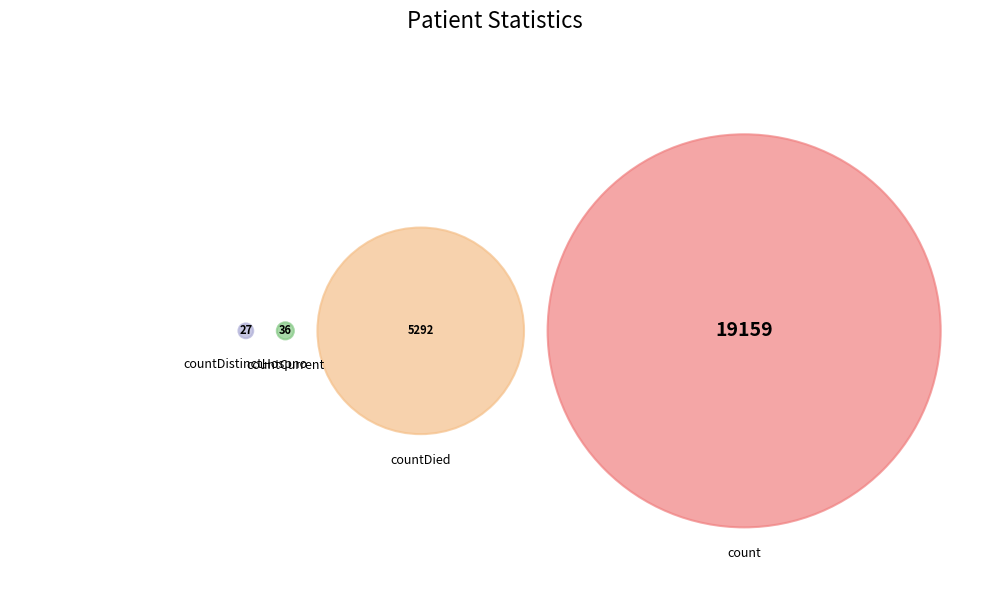

To the nearest percent, what percentage of the pie is countDied?

22%